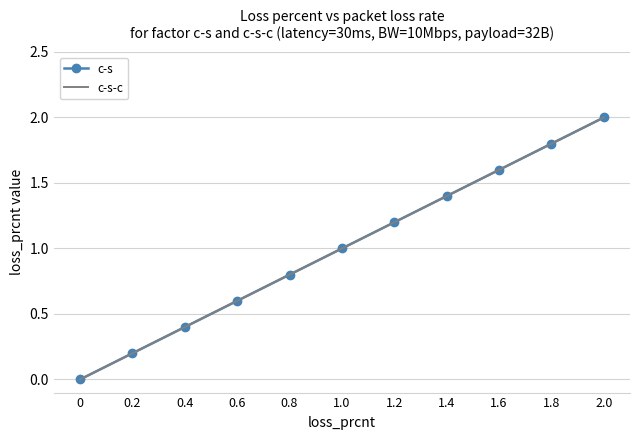

Is the value of c-s-c at 1.8 greater than the value of c-s at 1.2?

Yes